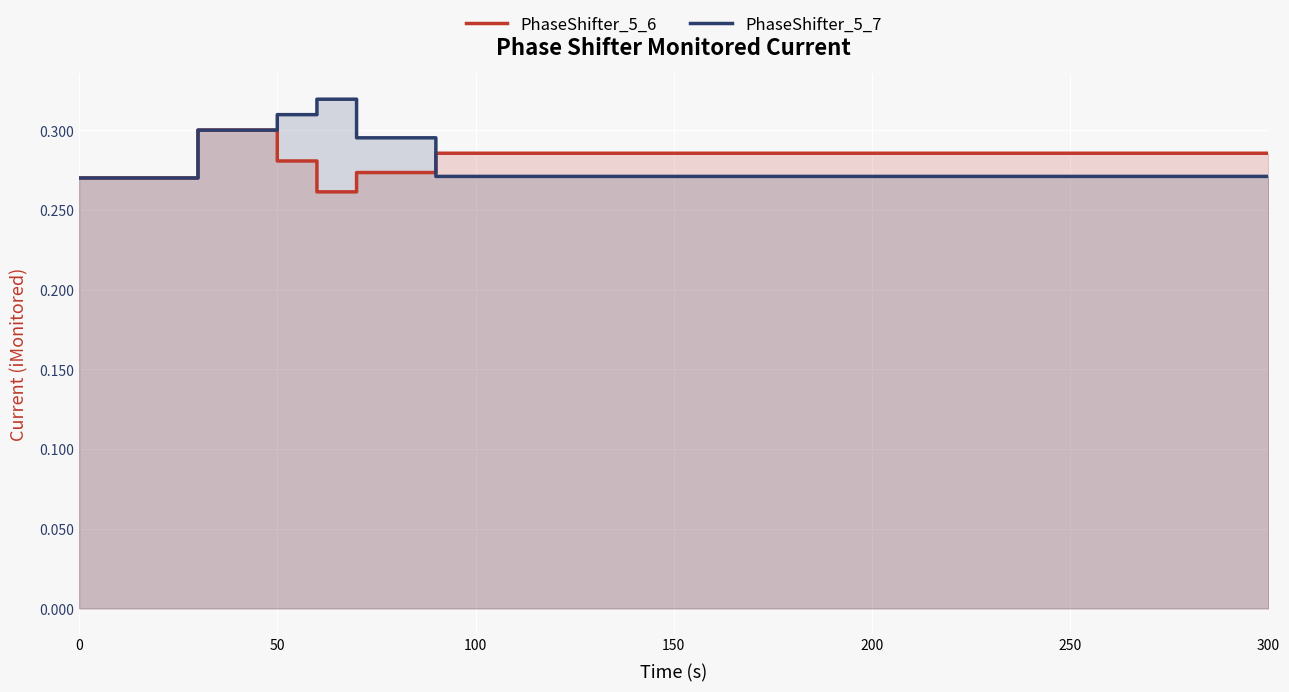

True or false: PhaseShifter_5_6 has more than 0 points higher than both neighbors.

True